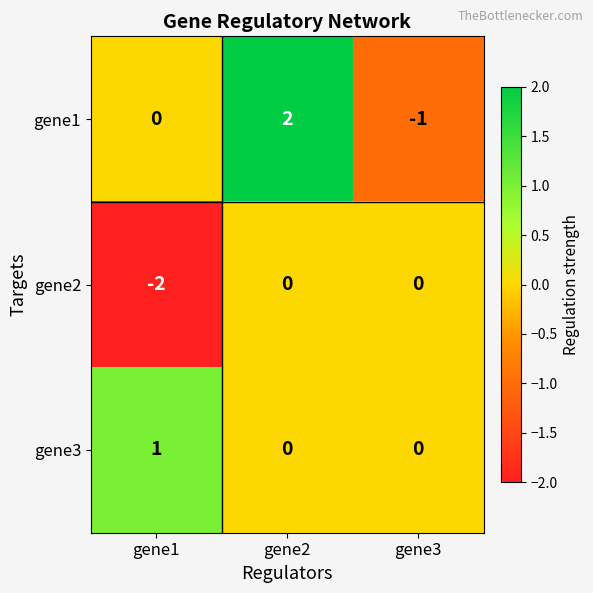

Reading right to left, extract all data points from this chart.

gene1: -1	2	0
gene2: 0	0	-2
gene3: 0	0	1